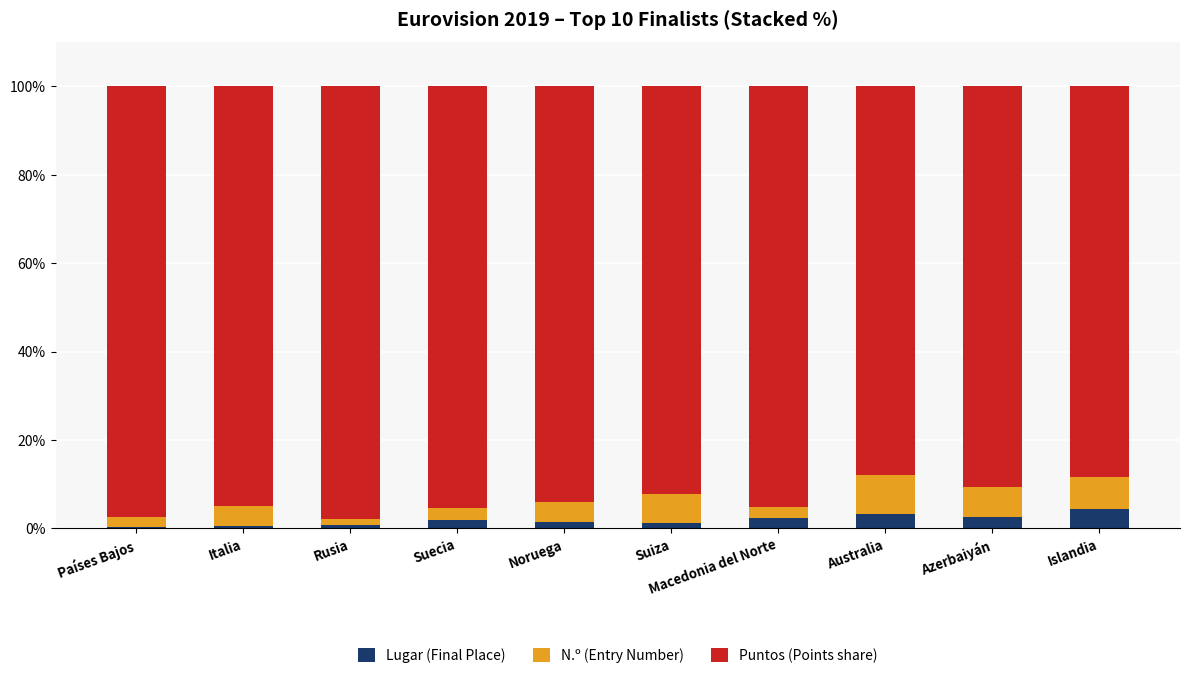

What is the total value across all series at Macedonia del Norte?

100.0